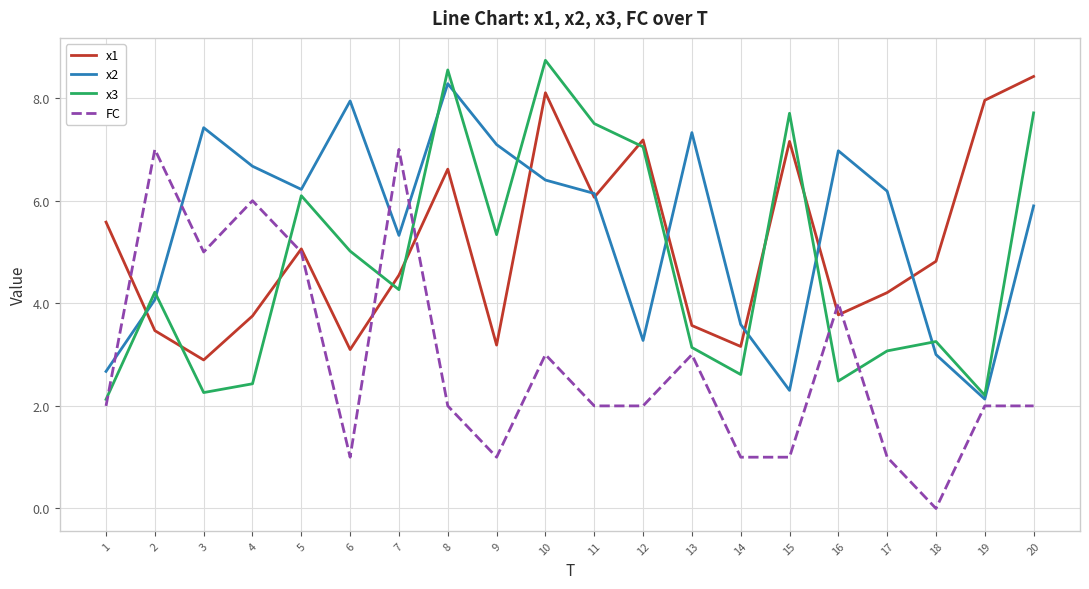

What is the spread (max minus min) of values at 5?

1.2